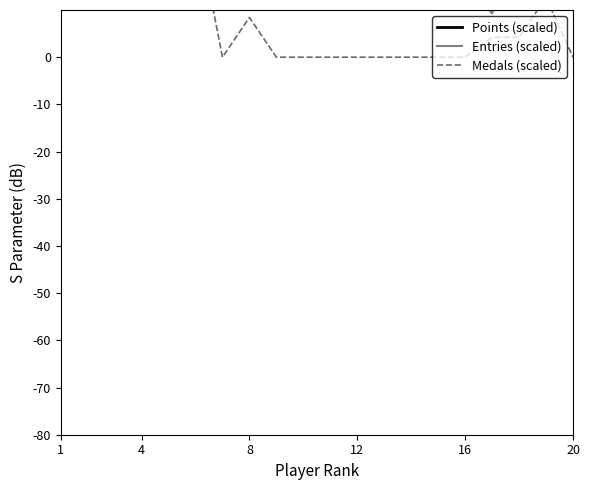

What are all the series names shown in the legend?

Points (scaled), Entries (scaled), Medals (scaled)